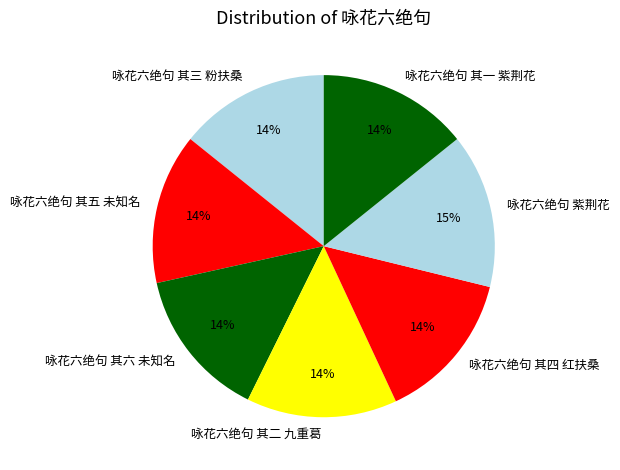

To the nearest percent, what is the average slice percentage?

14%